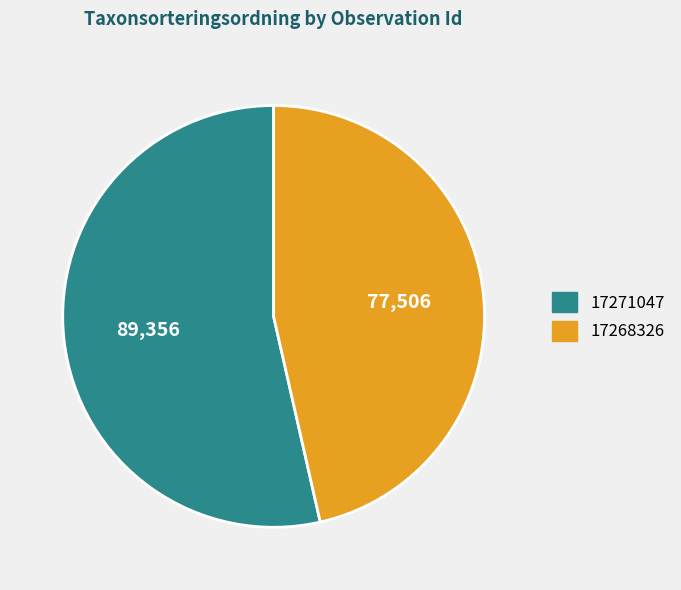

Does any single category account for the majority?

Yes